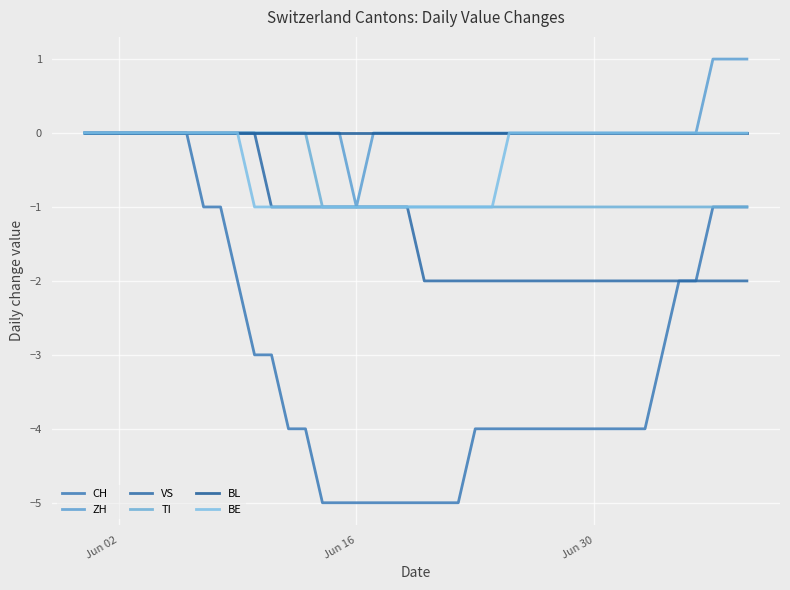

Is this an area chart (filled region under the line)?

No